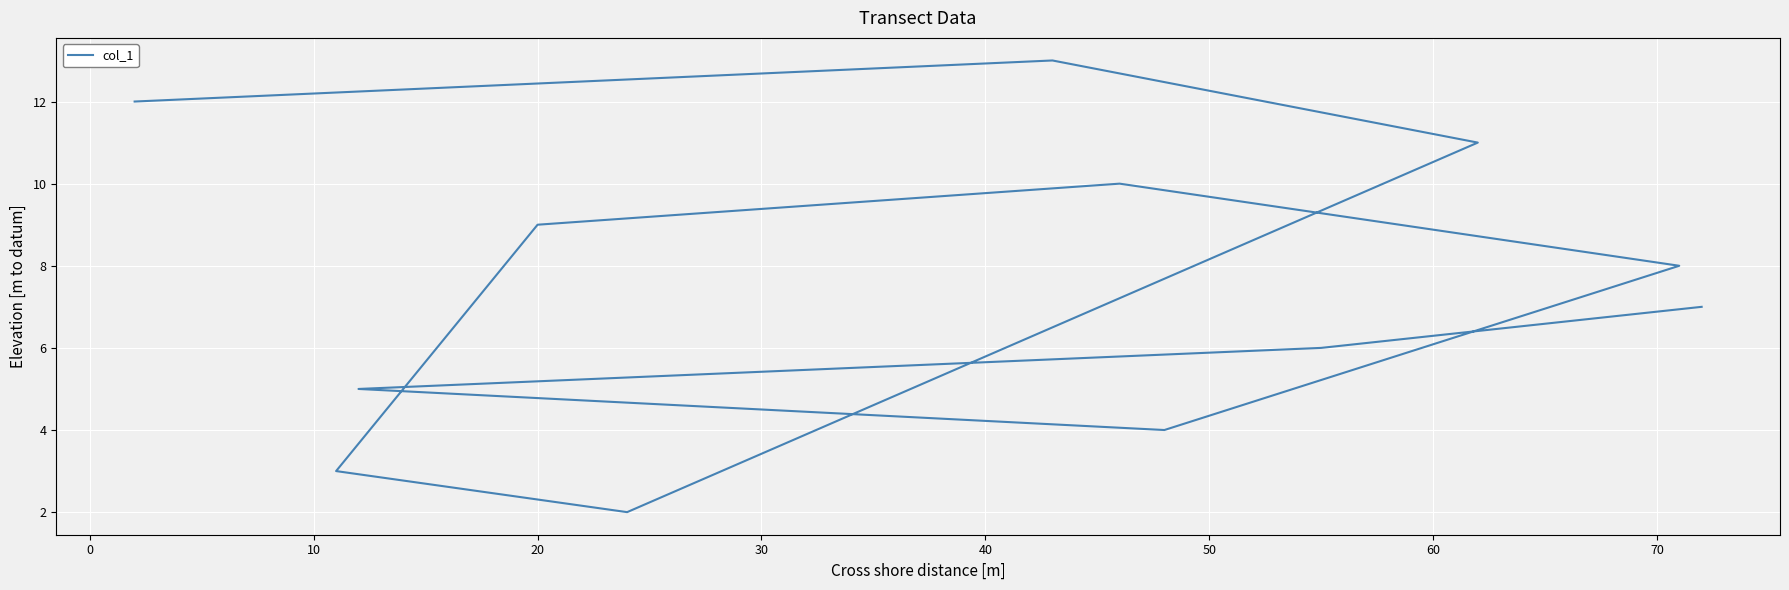

What is the label of the 9th point from the right?

20